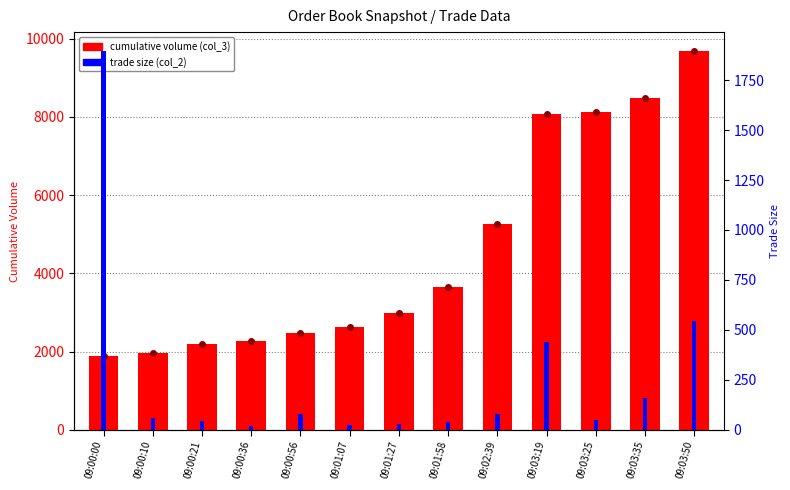

Which series has the largest range (max minus min)?

cumulative volume (col_3)